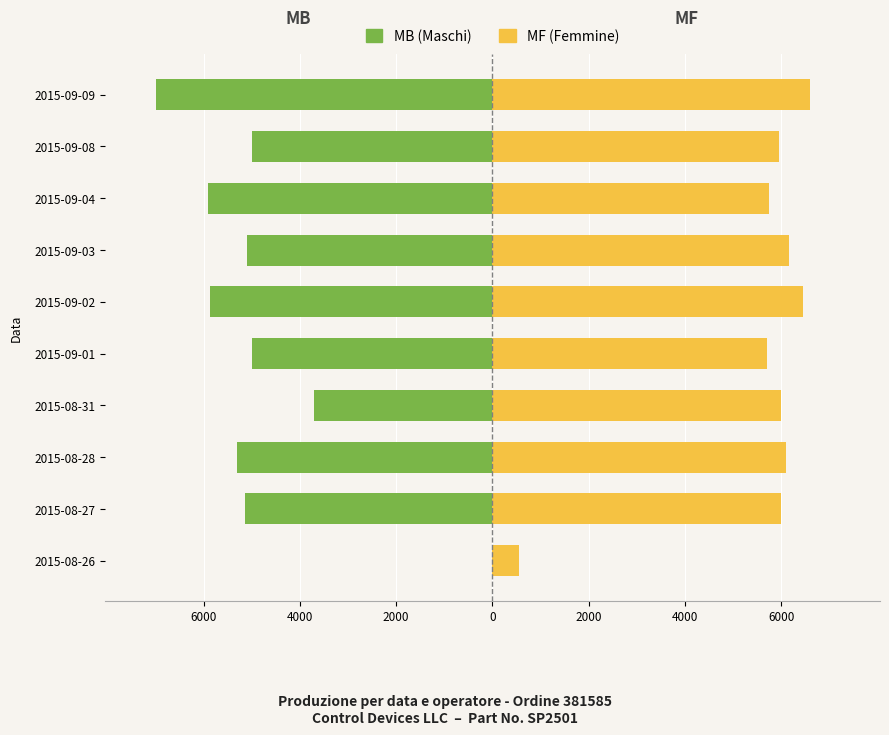

Reading left to right, transcribe all the data shown in this chart.

MB (Maschi): 0	-5150	-5300	-3700	-5000	-5875	-5100	-5900	-5000	-7000
MF (Femmine): 550	6000	6100	6000	5700	6450	6150	5750	5950	6600